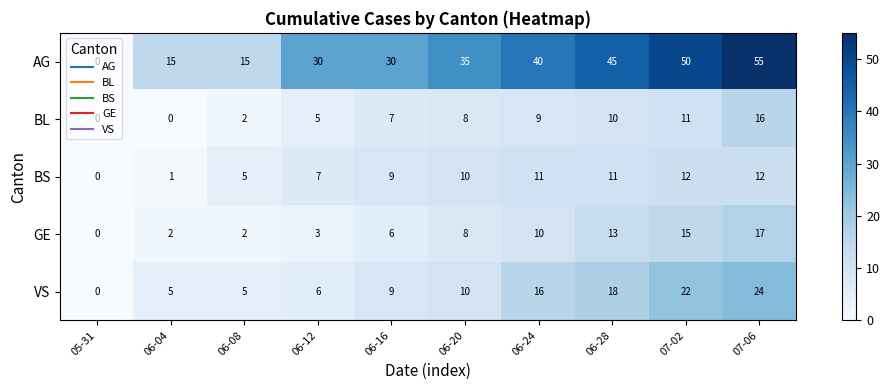

Which series changed the most between 06-08 and 06-16?

AG